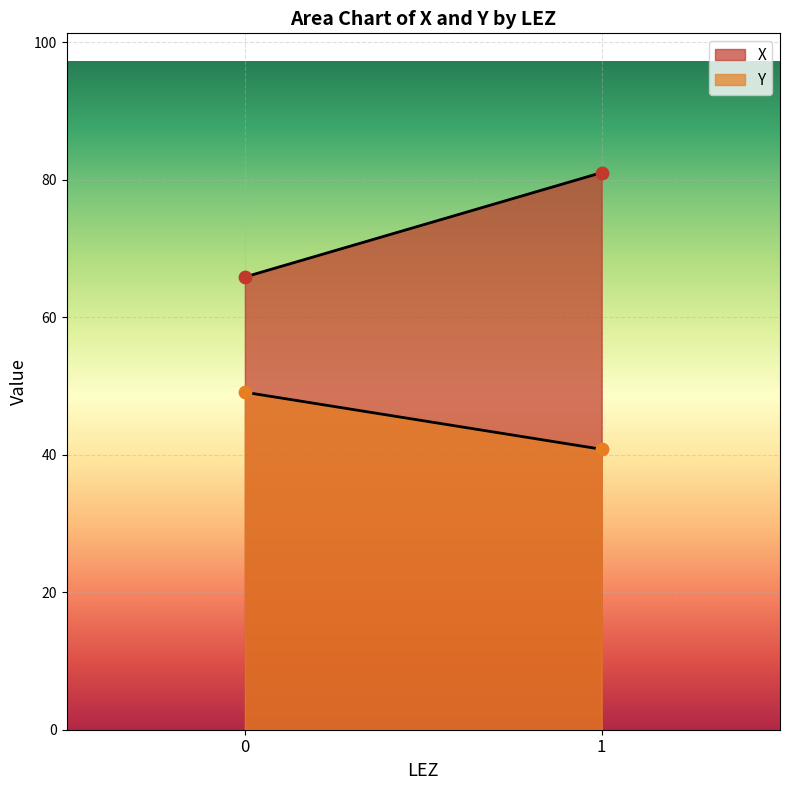

Which series has the widest spread of Y values?

X